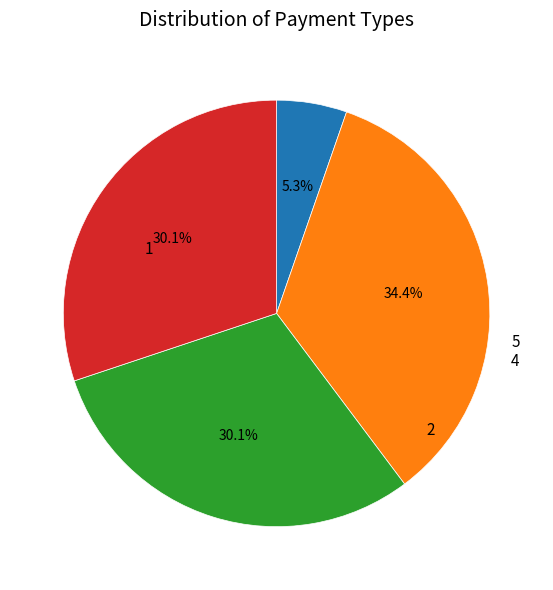

Is there any slice that represents more than half of the pie?

No